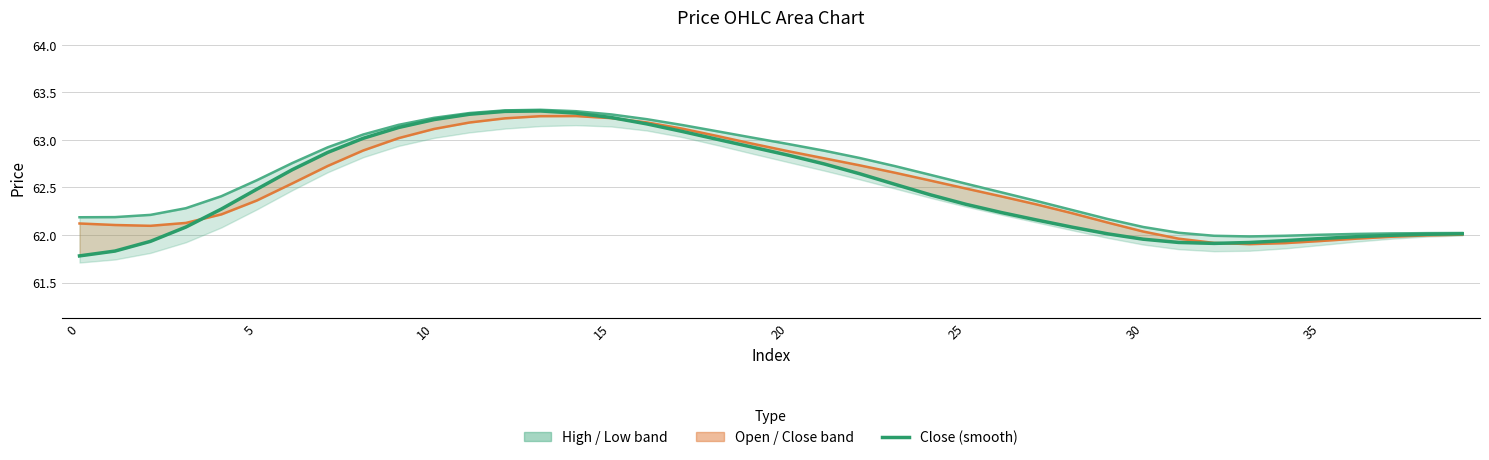

Where is the first local maximum for low?

13